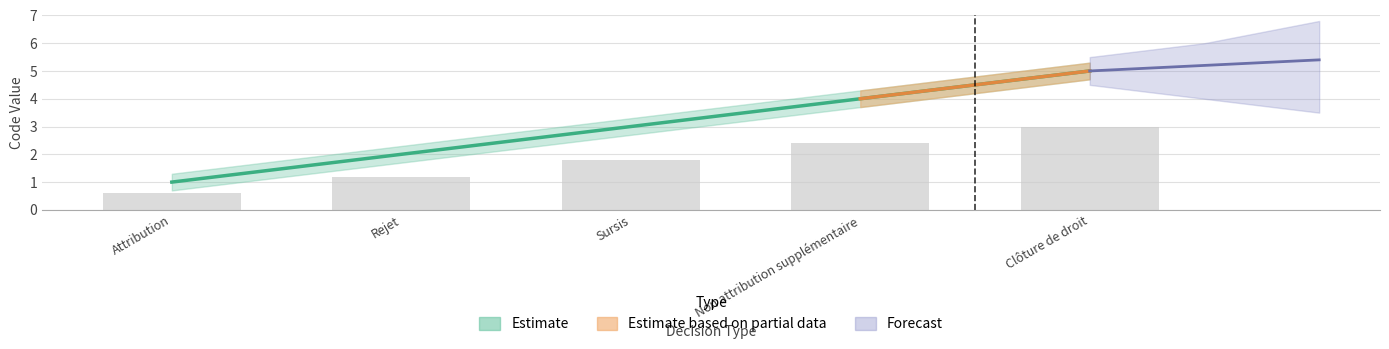

True or false: the data shows 0 at Attribution.

False